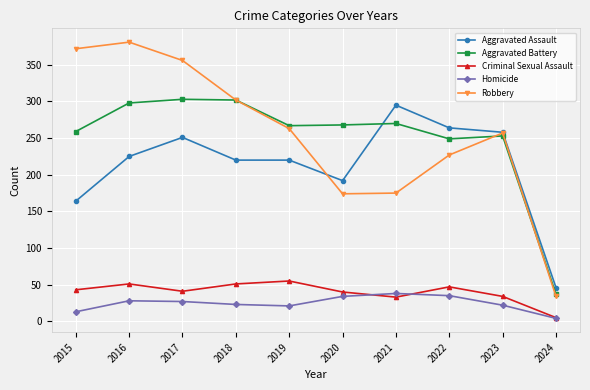

Which series has the largest range (max minus min)?

Robbery